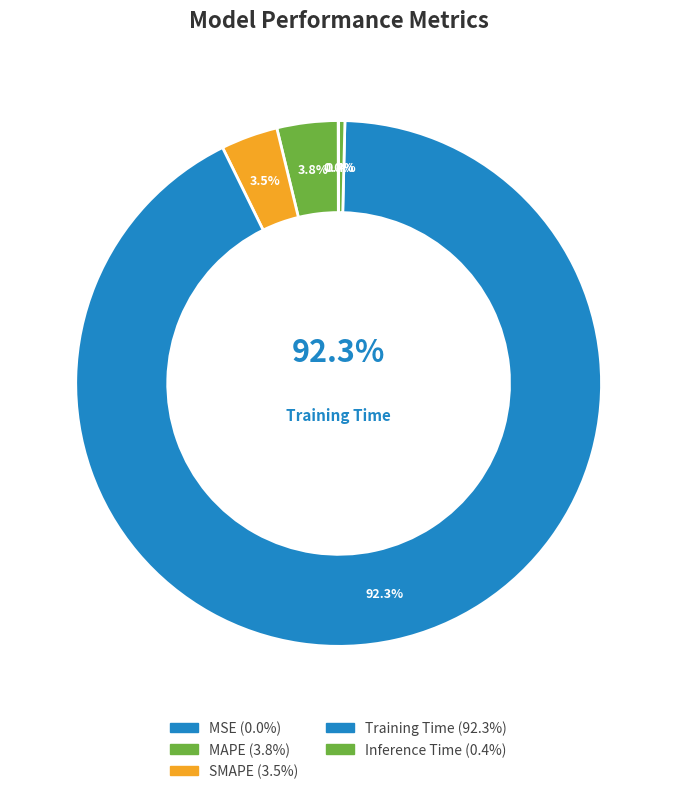

Count the number of slices in the pie.

5